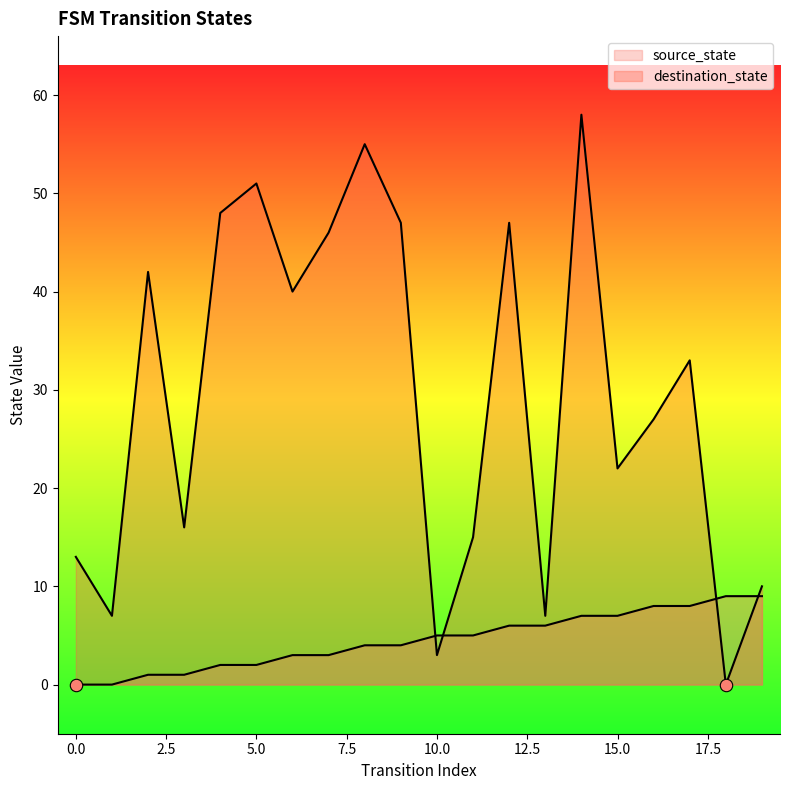

What are all the series names shown in the legend?

source_state, destination_state